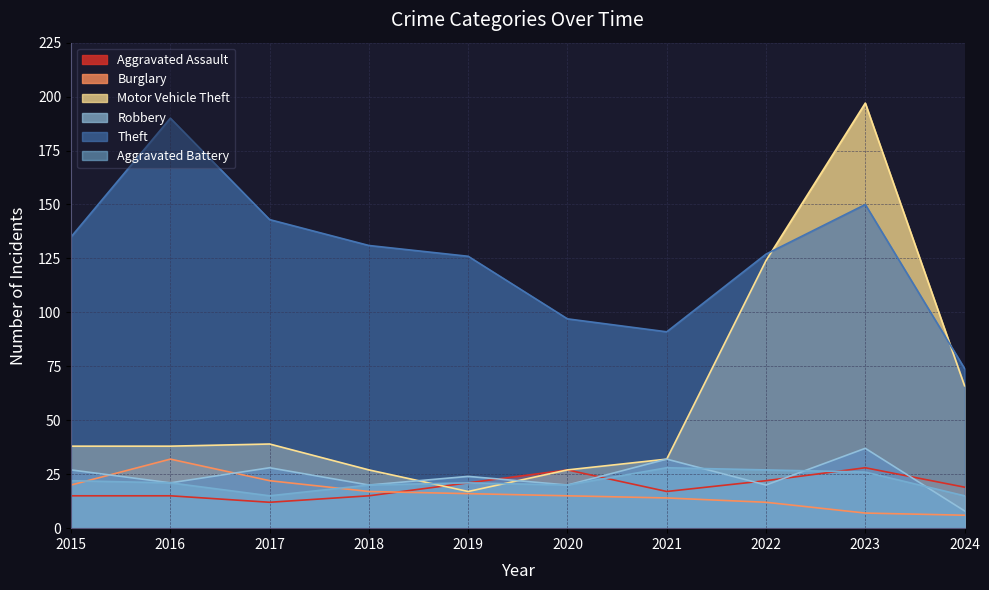

At which label does Theft first exceed 131?

2015